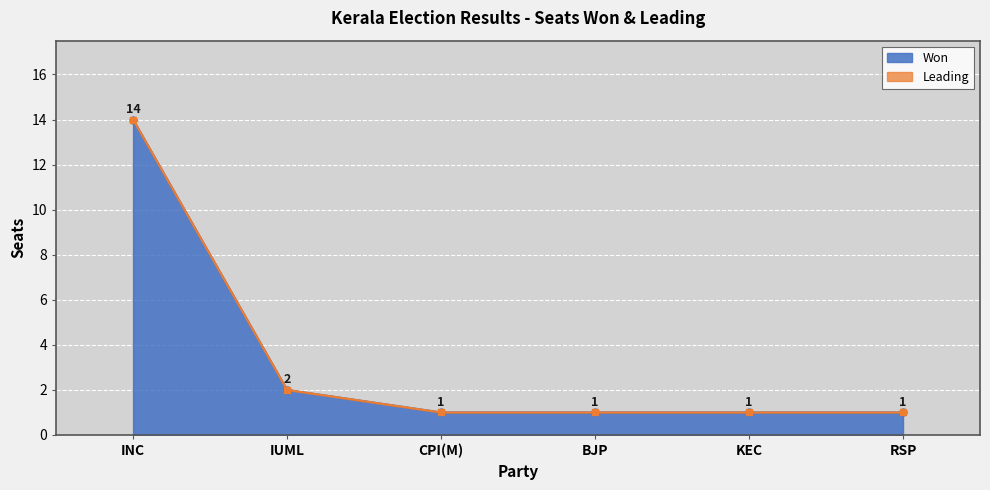

What position from the left is IUML?

2